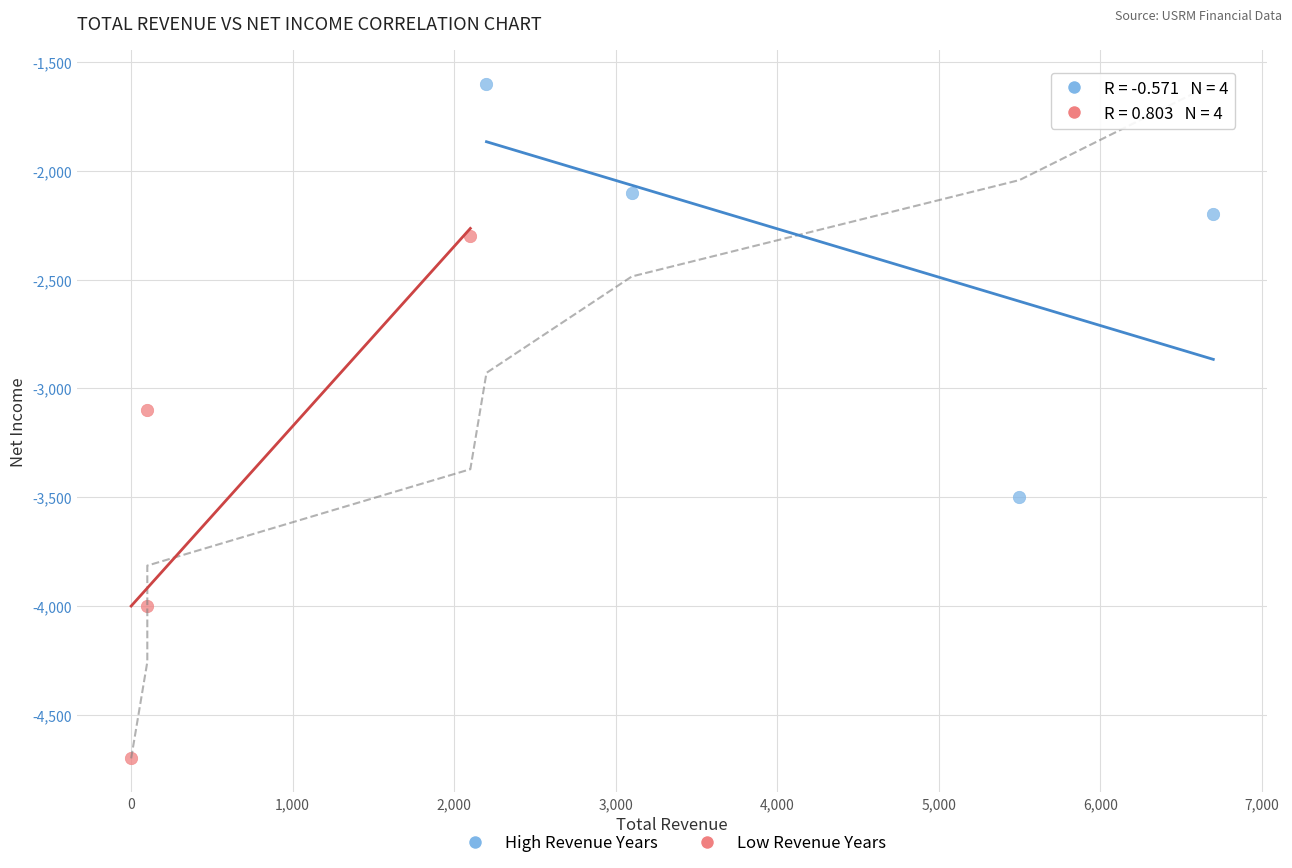

What are all the series names shown in the legend?

High Revenue Years, Low Revenue Years